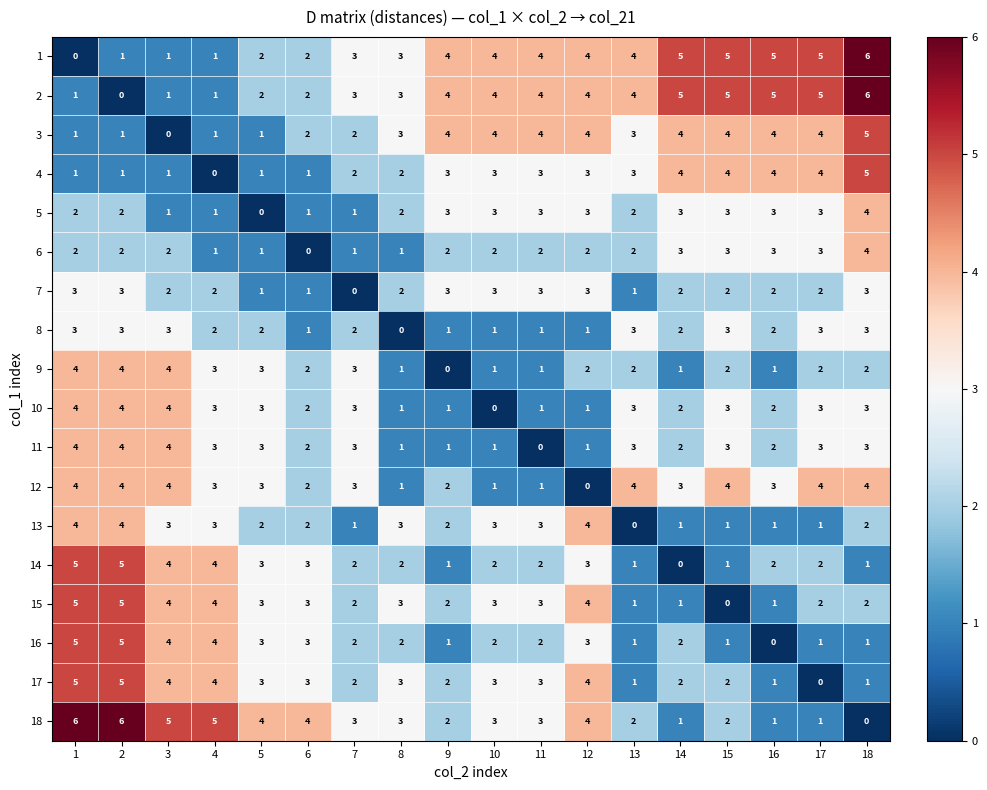

Count the 13 values in the range 1 to 3.

14